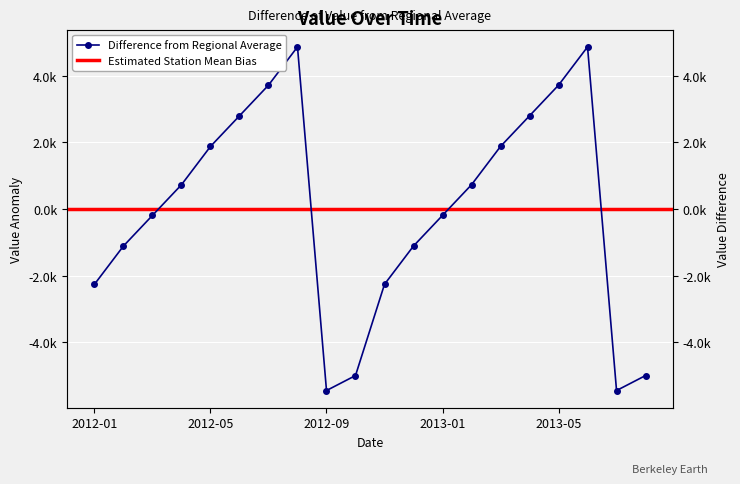

At which category does the chart reach its peak across all series?

2012-08